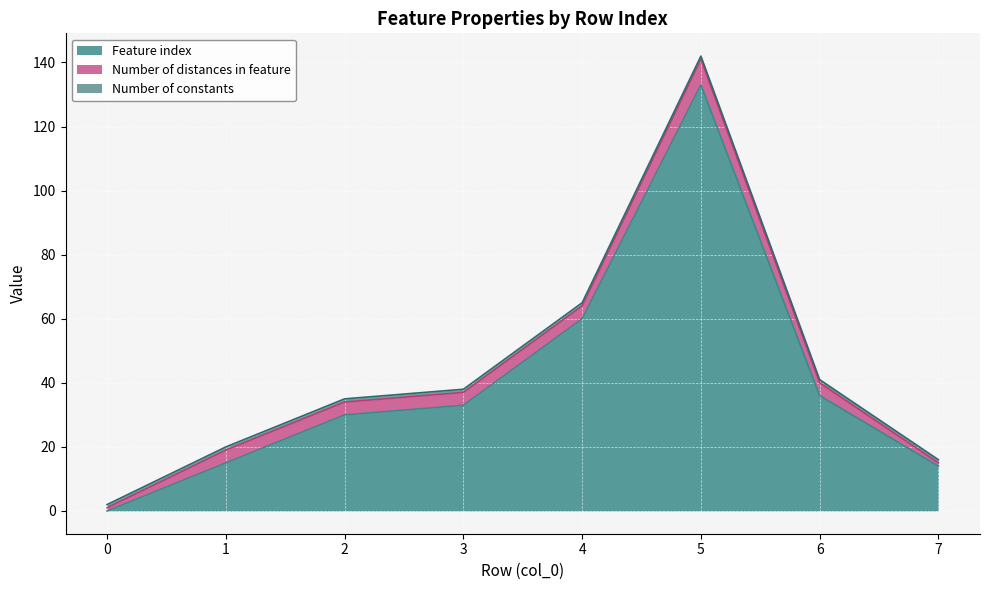

How many lines are shown in the chart?

3